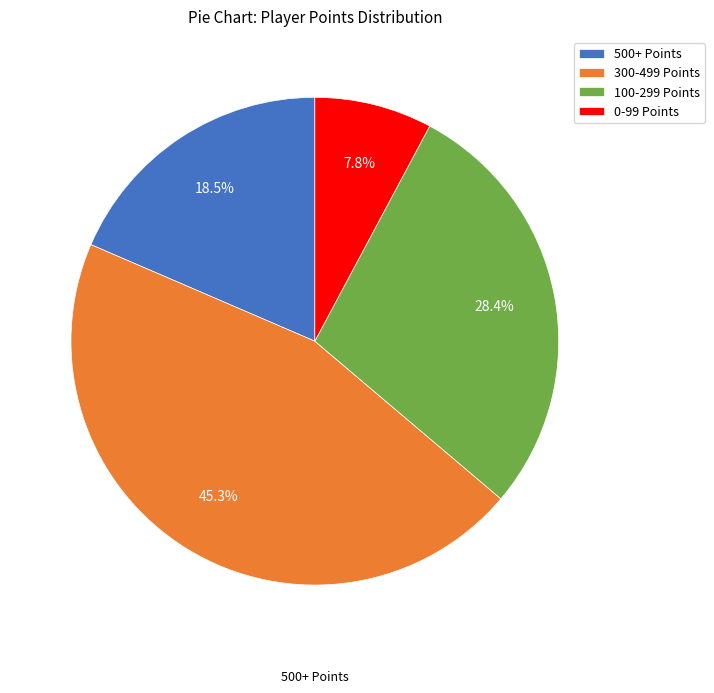

Which has a higher value, 500+ Points or 0-99 Points?

500+ Points